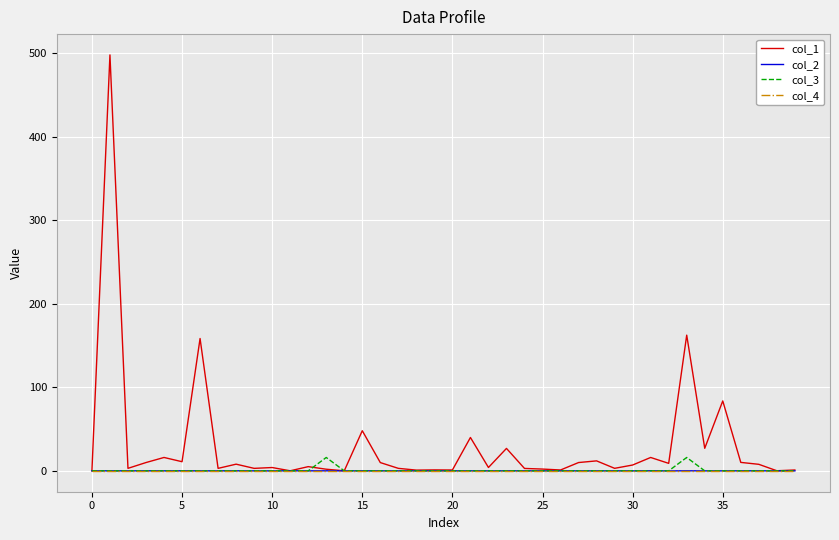

What is the greatest value displayed?

497.7